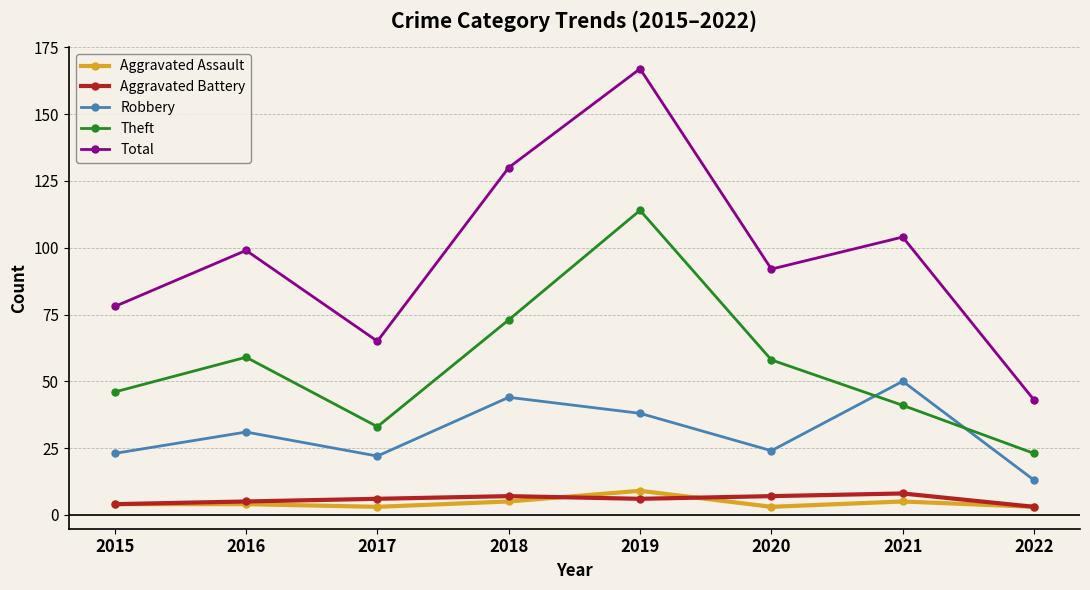

At which label is Robbery closest to 31?

2016